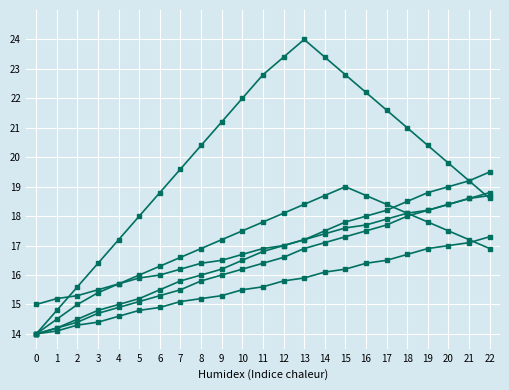

The col_4 series shows 16.6 at 12. True or false?

True